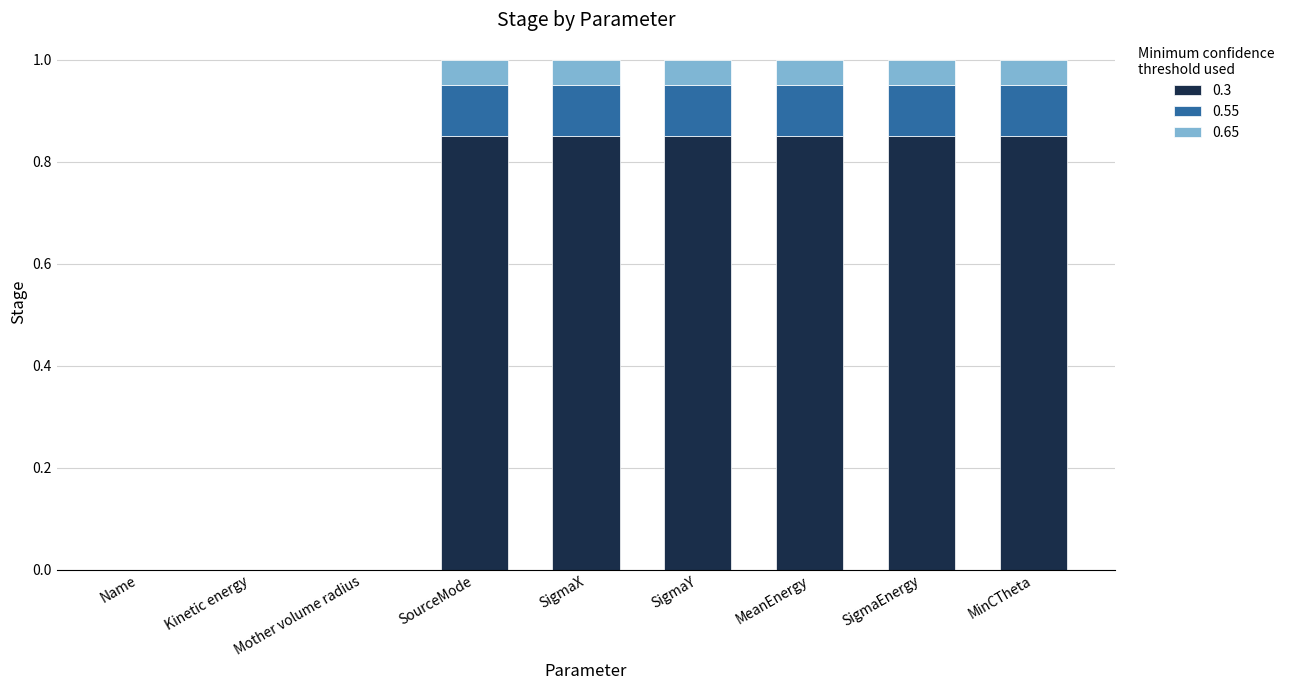

What is the total value across all series at MinCTheta?

1.0